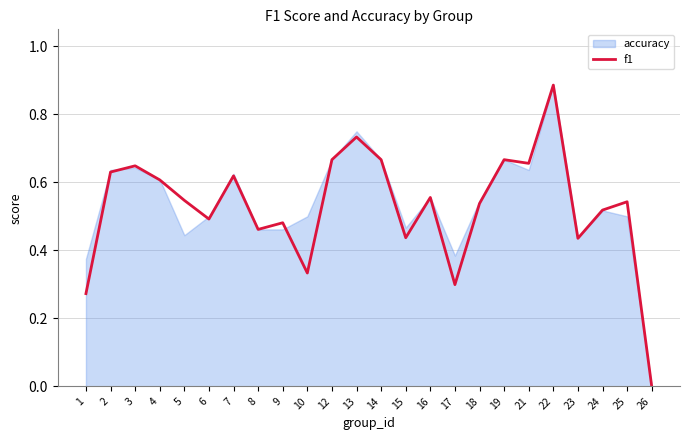

What value does the data have at 15?

0.4